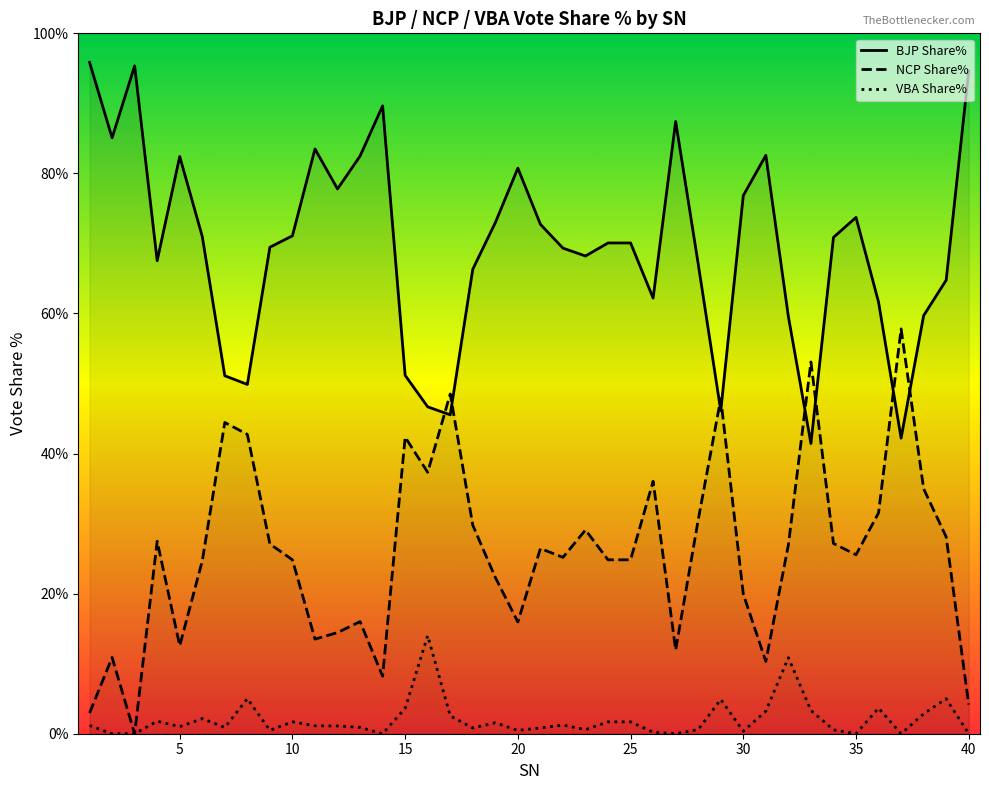

In NCP Share%, how many points are higher than both neighbors (excluding endpoints)?

12